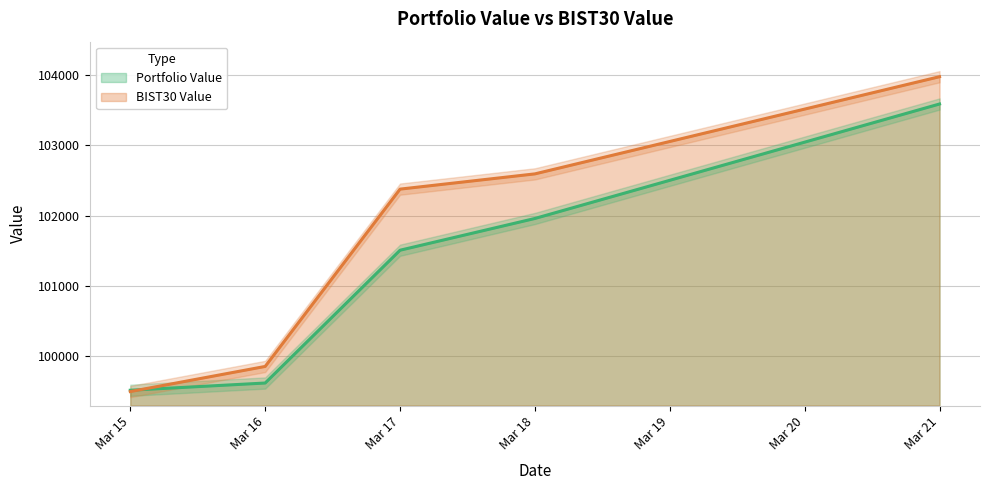

The value of BIST30 Value at Mar 18 is 168471.7. True or false?

False